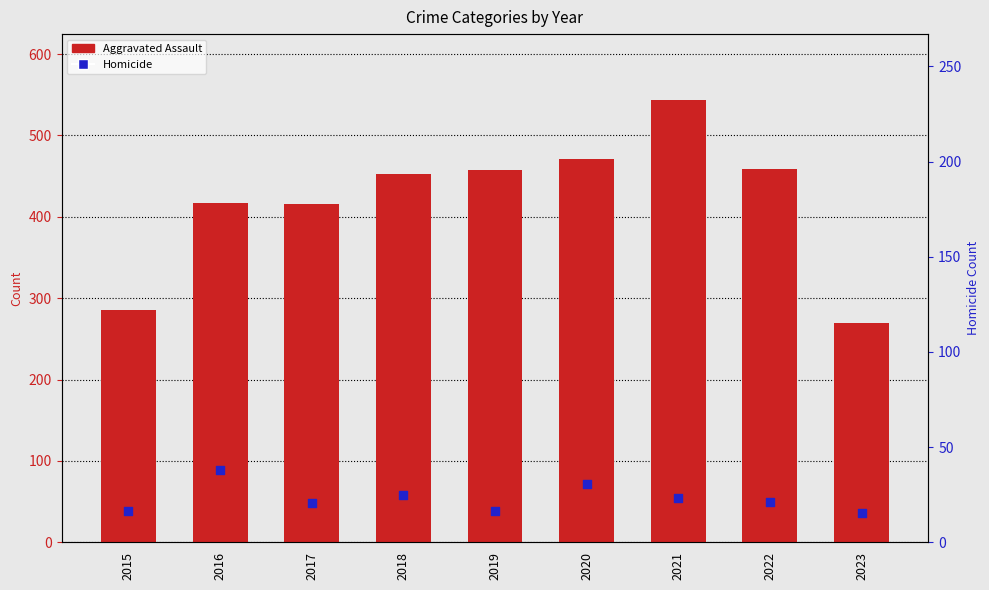

Which series reaches the maximum Y coordinate?

Aggravated Assault